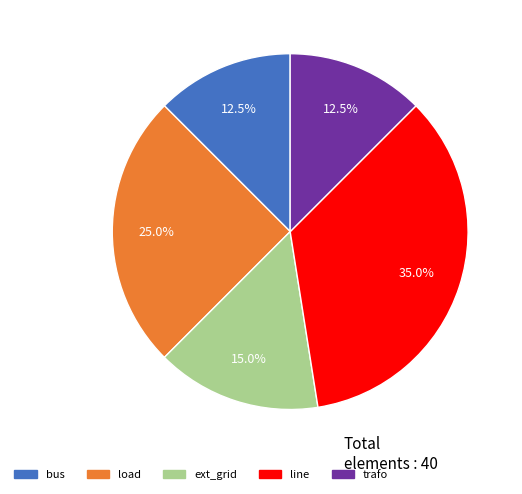

What is the ratio of the value at trafo to the value at load?

0.5